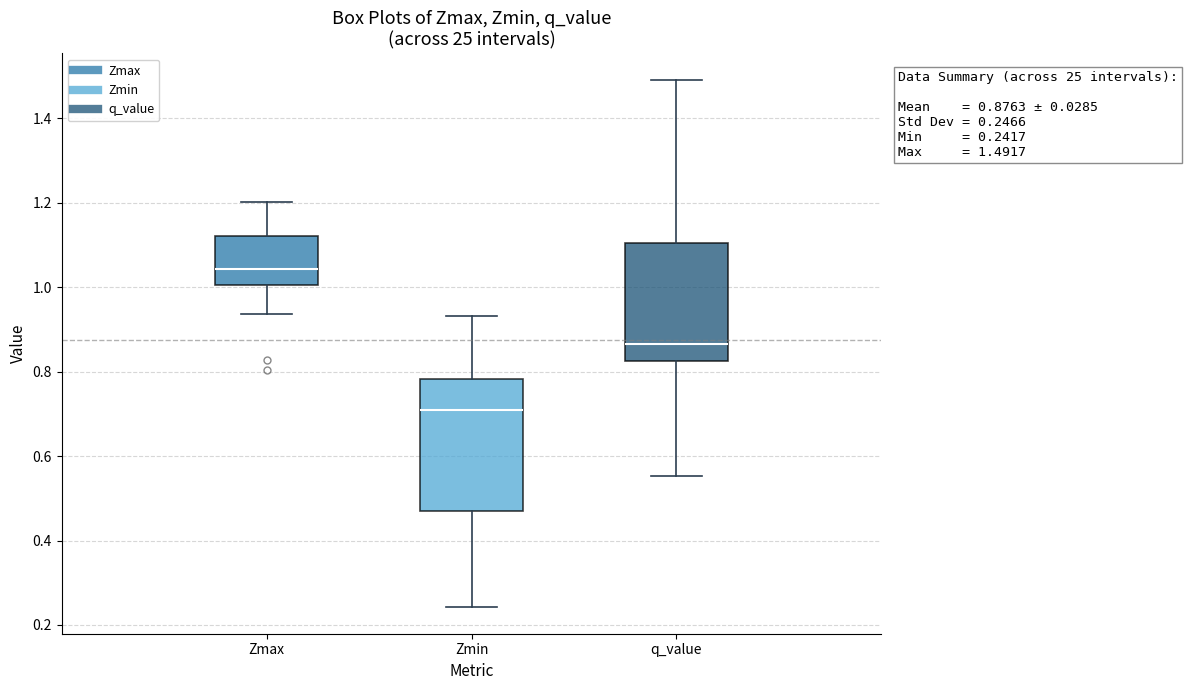

Comparing the boxes themselves (not the whiskers), which one is the tallest?

Zmin